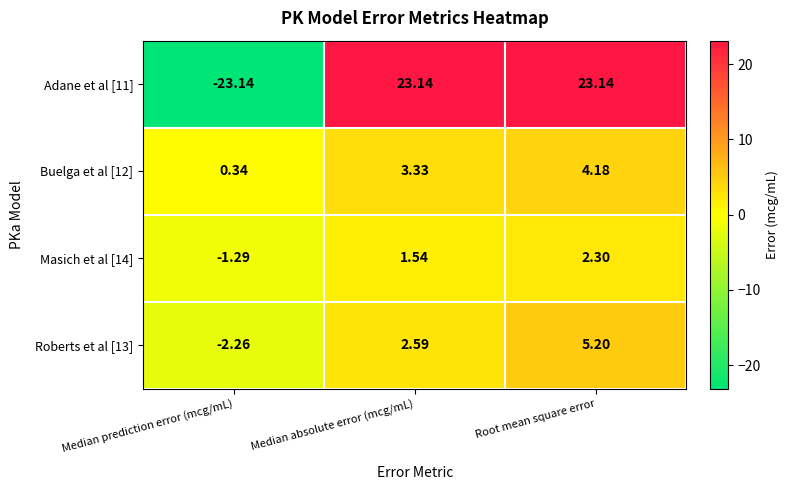

Which label corresponds to the smallest value in the chart?

Median prediction error (mcg/mL)